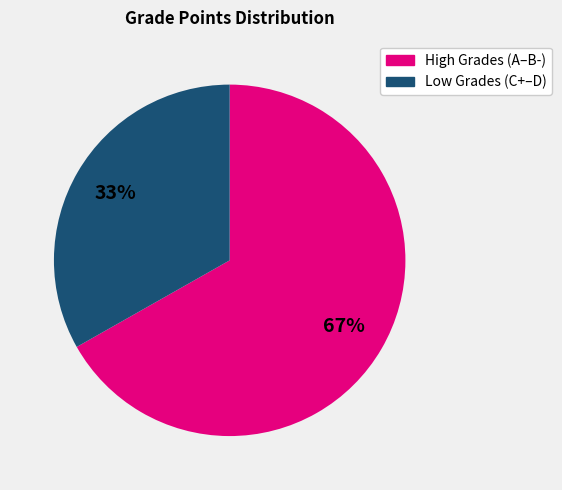

To the nearest percent, what is the difference between the largest and smallest slice percentages?

34%